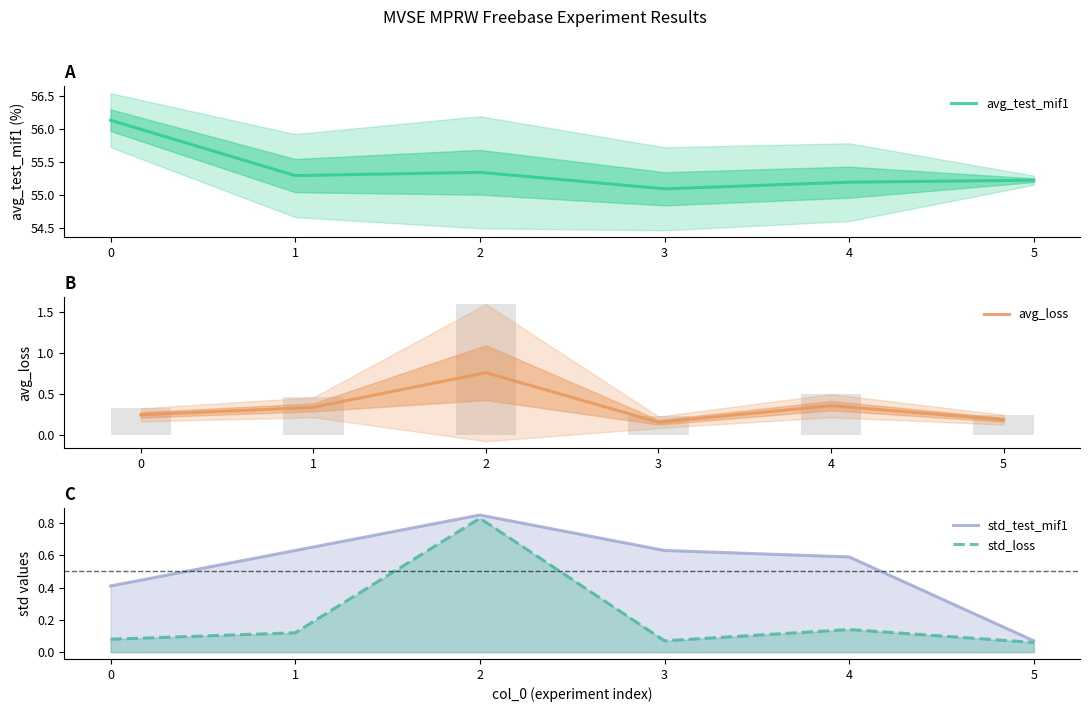

What is the approximate value of std_test_mif1 at 2?

0.8